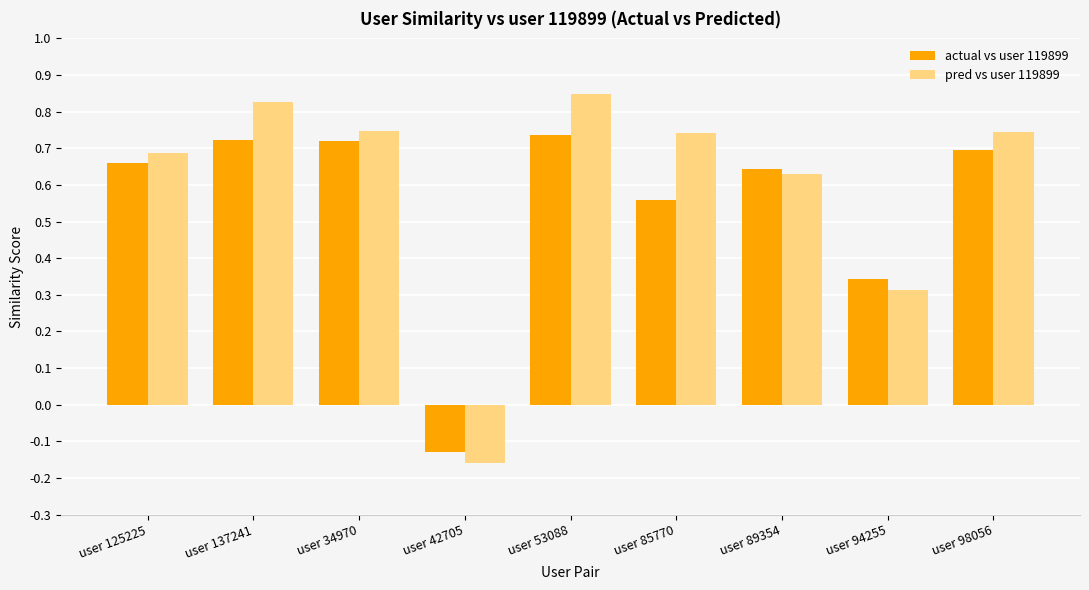

Which series has the widest spread of values?

pred vs user 119899